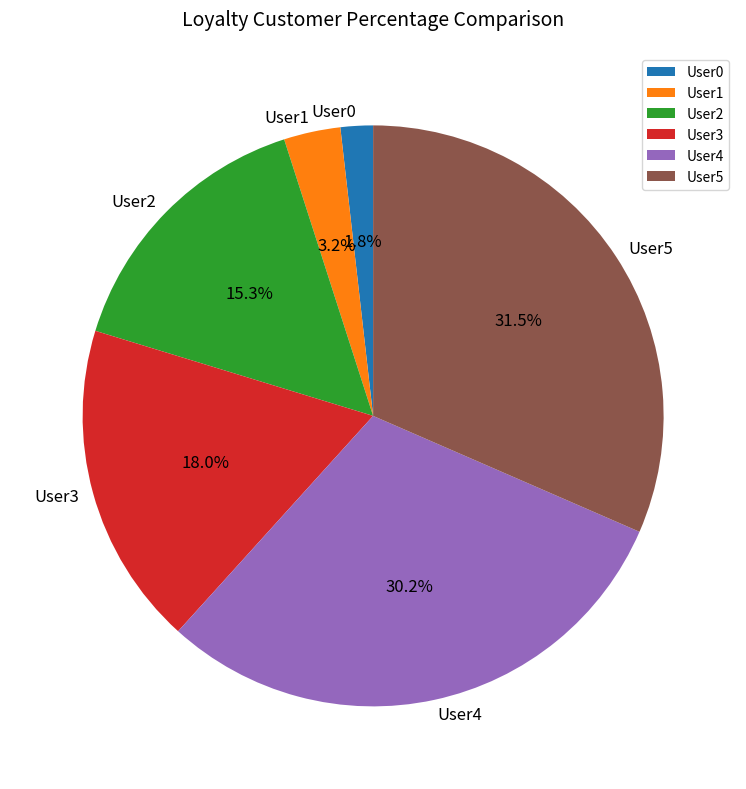

To the nearest percent, what is the difference between the largest and smallest slice percentages?

30%